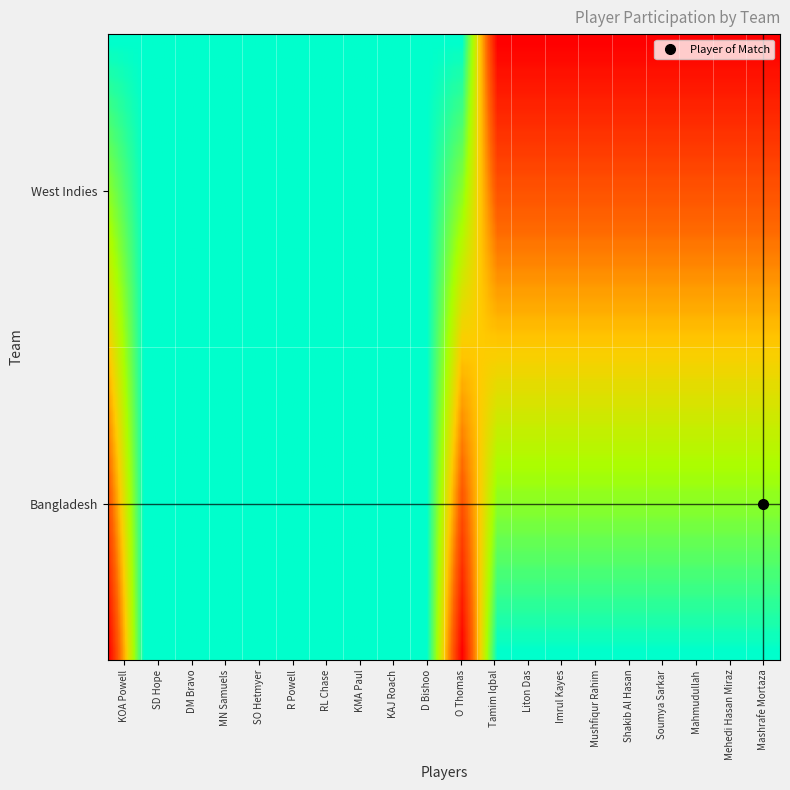

Reading left to right, what are all the values shown in this chart?

Bangladesh: 0	1	1	1	1	1	1	1	1	1	0	1	1	1	1	1	1	1	1	1
West Indies: 1	1	1	1	1	1	1	1	1	1	1	0	0	0	0	0	0	0	0	0